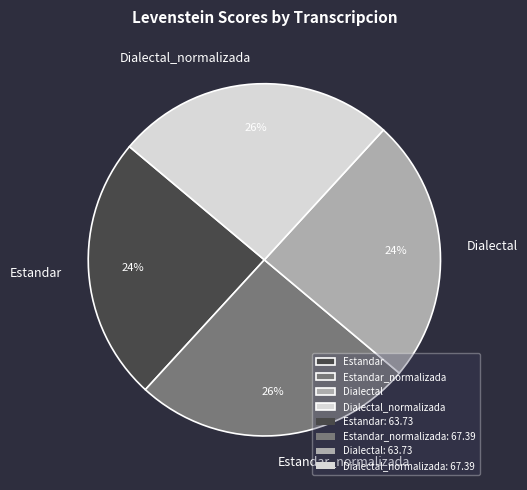

The Dialectal_normalizada slice represents 26% of the pie. True or false?

True